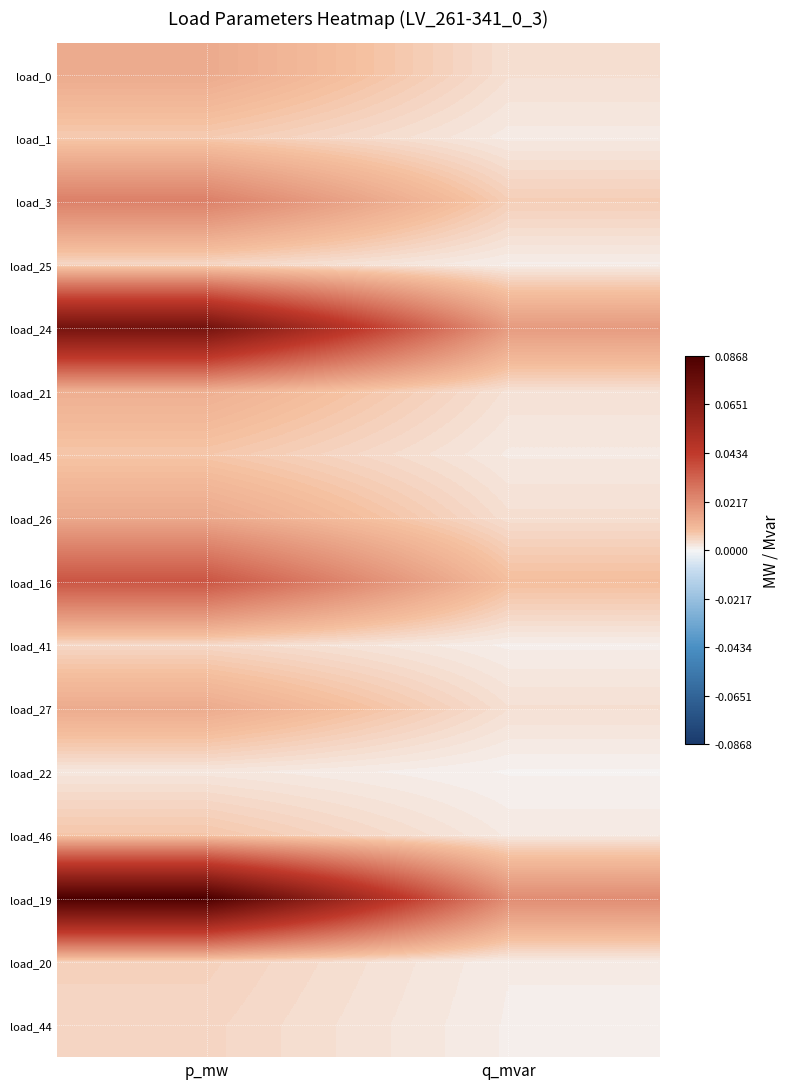

Rank the series by their maximum value, from lowest to highest.

load_22, load_41, load_25, load_44, load_20, load_1, load_46, load_45, load_21, load_27, load_0, load_26, load_3, load_16, load_24, load_19